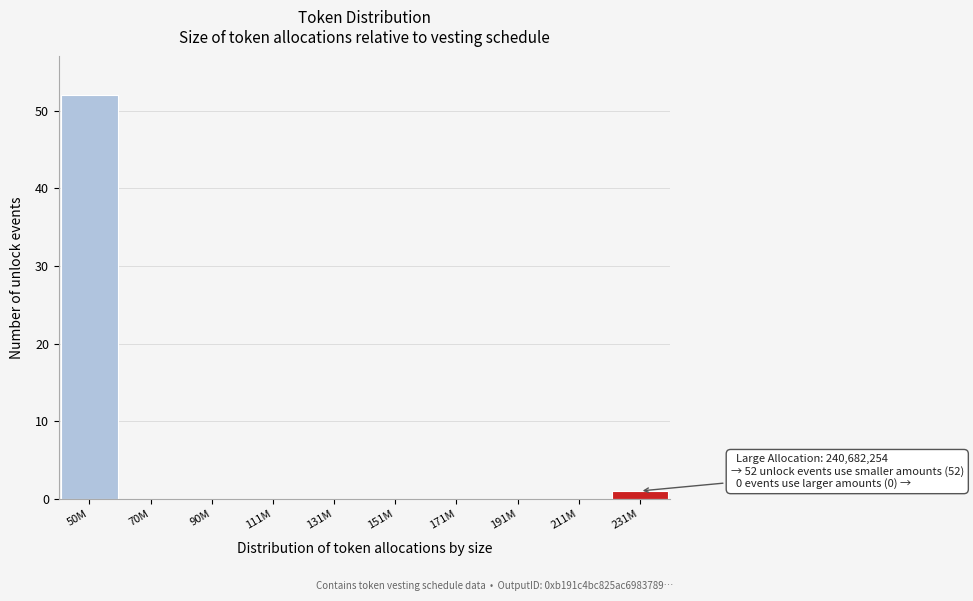

Reading right to left, transcribe all the data shown in this chart.

231M=1	211M=0	191M=0	171M=0	151M=0	131M=0	111M=0	90M=0	70M=0	50M=52